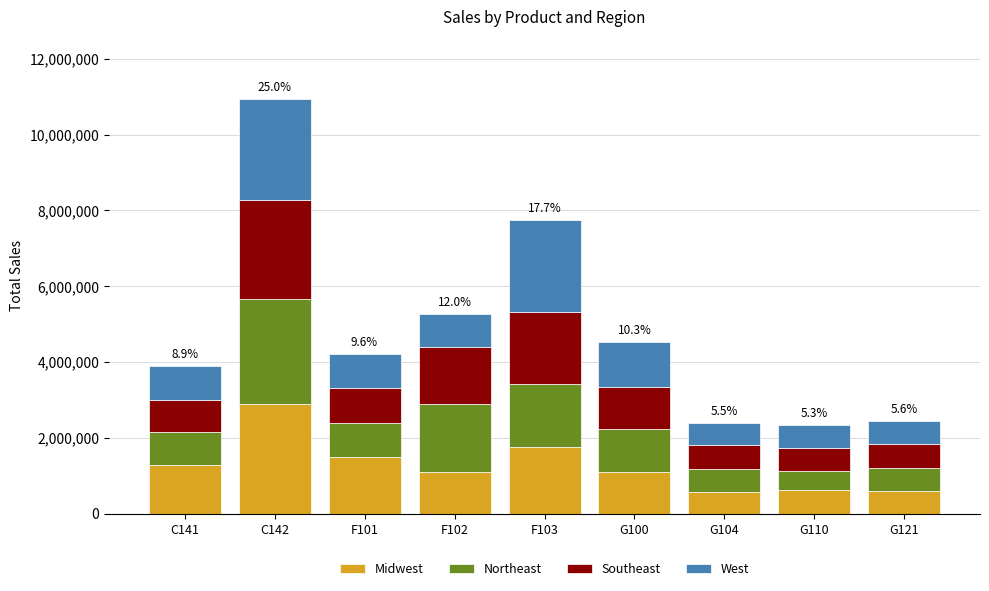

Which category has the highest value in the Midwest series?

C142